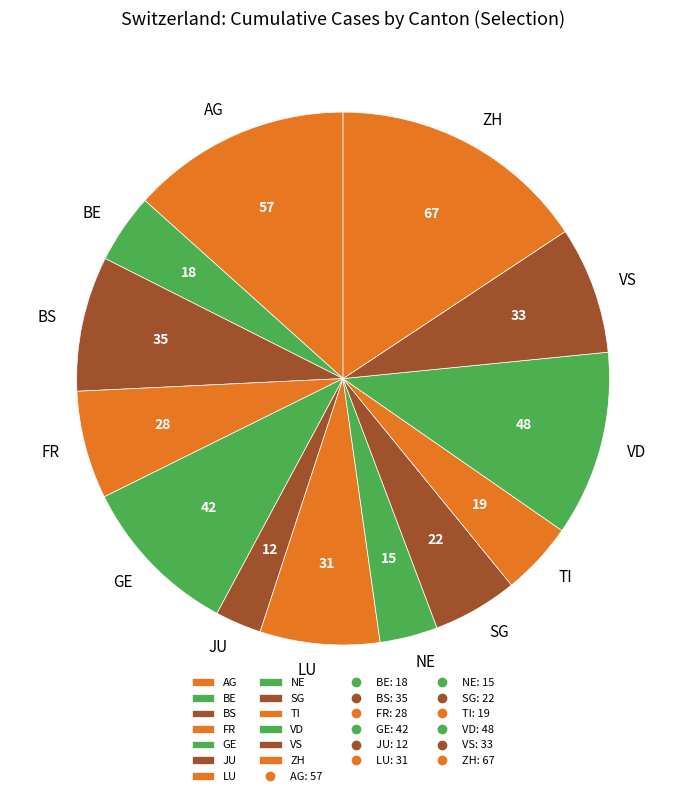

Is there any slice that represents more than half of the pie?

No